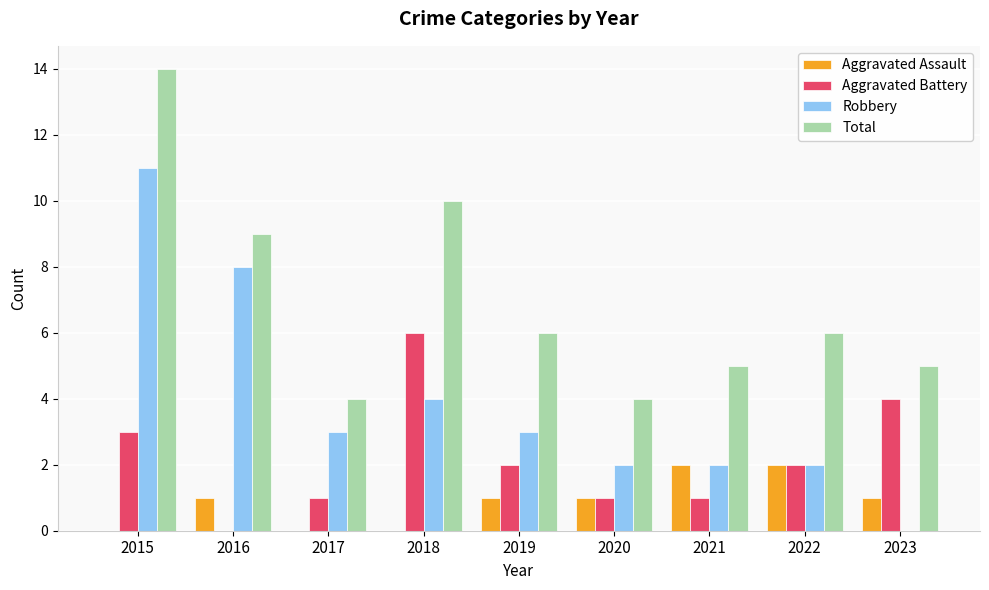

Read the Aggravated Assault value at 2023.

1